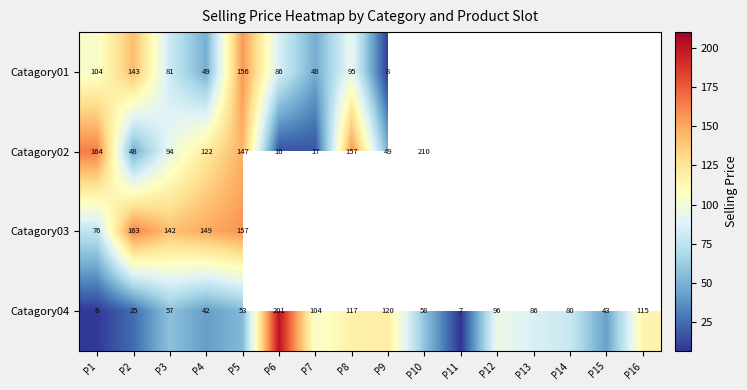

Is the value of Catagory02 at P3 greater than the value of Catagory03 at P1?

Yes